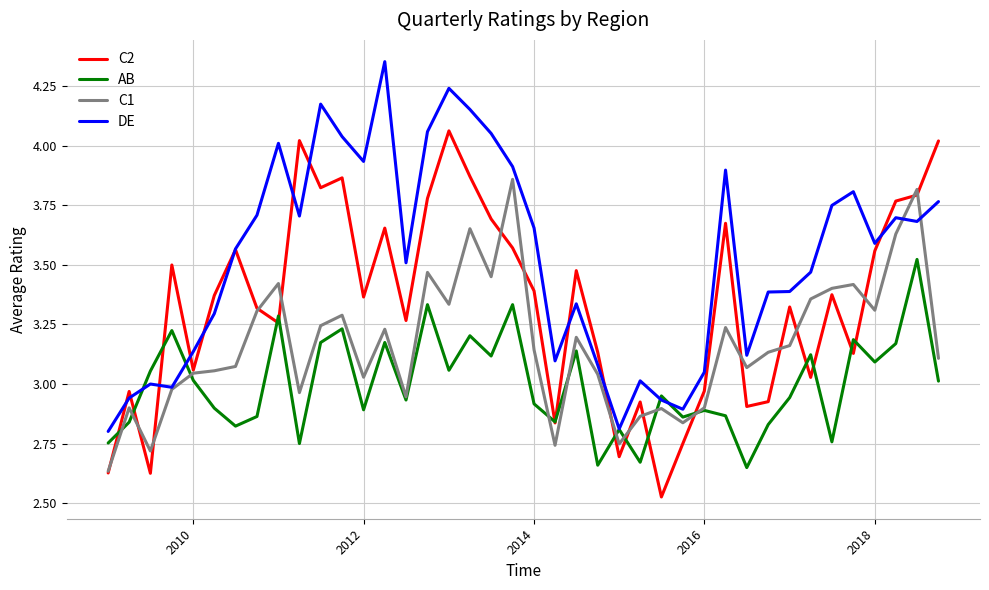

List the series in order of their peak value, highest first.

DE, C2, C1, AB